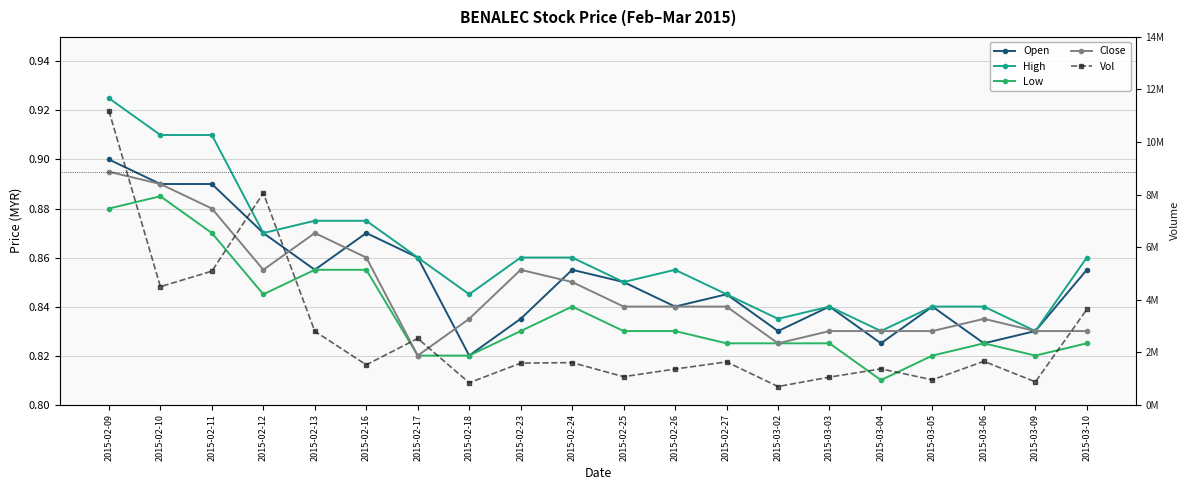

Is it true that Close equals 0.8 at 2015-03-06?

True